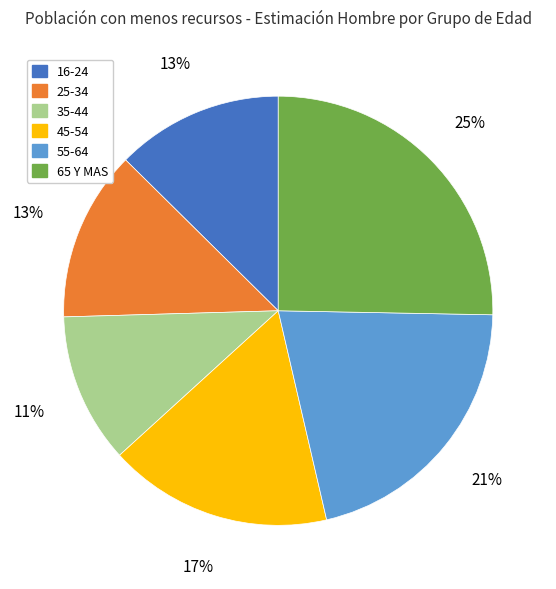

Is the sum of 25-34 and 45-54 greater than half?

No